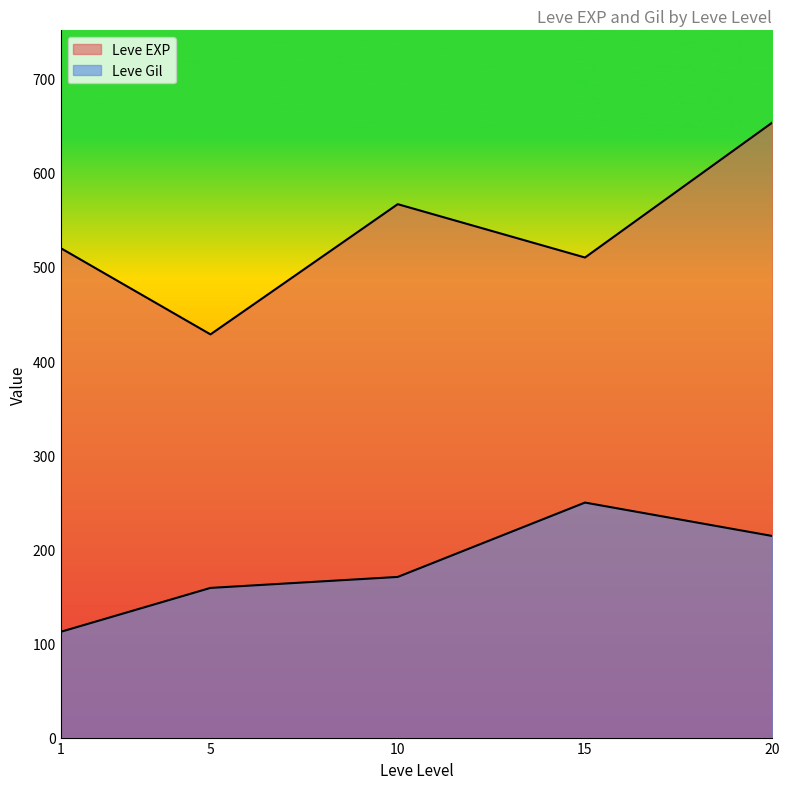

Is the value of Leve Gil at 5 greater than the value of Leve EXP at 5?

No